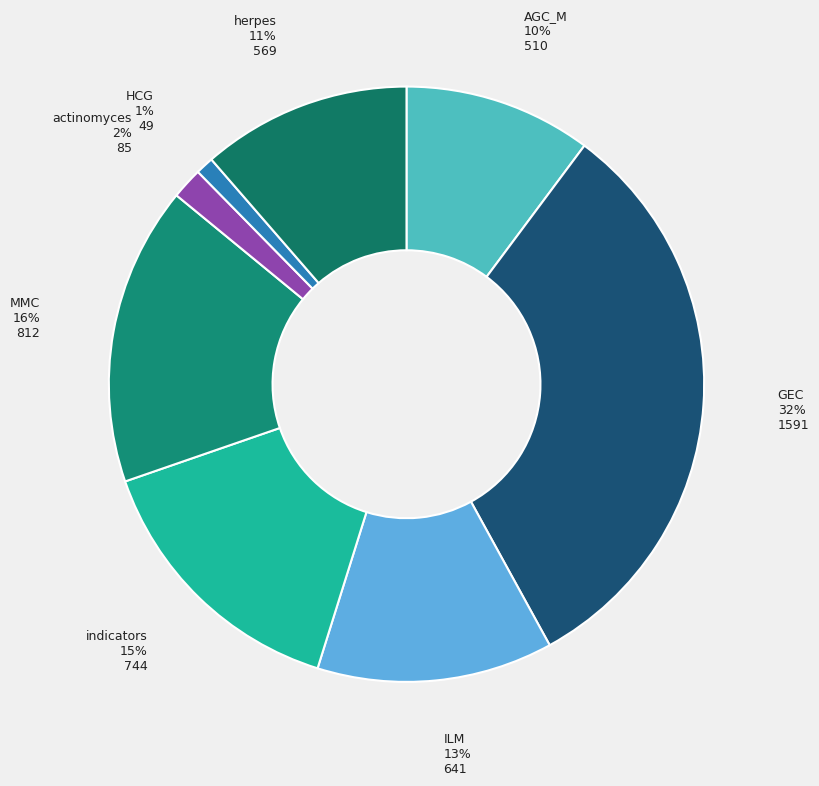

Between actinomyces and herpes, which is larger?

herpes